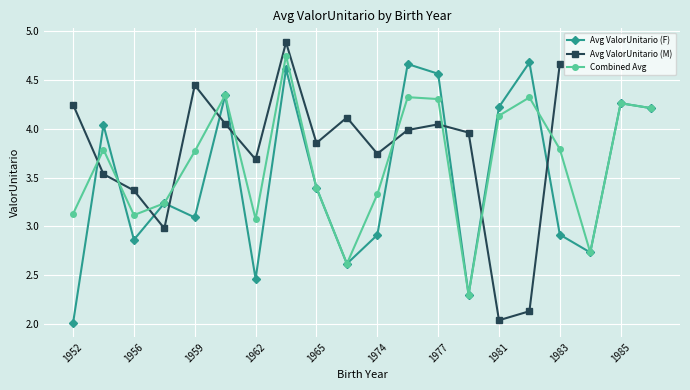

Which category has the highest value in the Combined Avg series?

1963